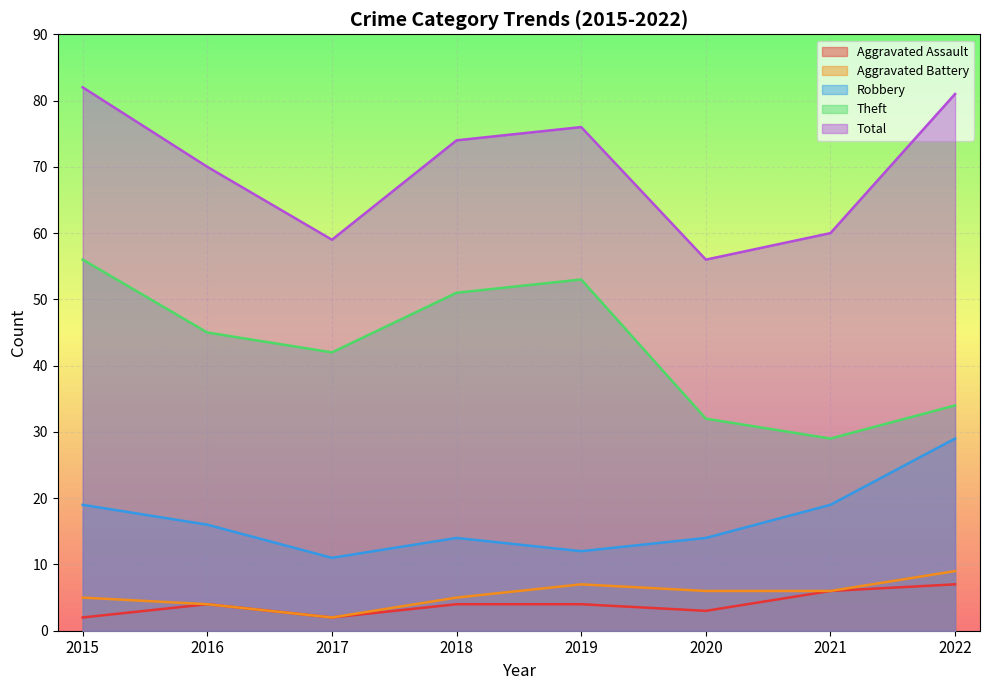

True or false: Aggravated Battery and Aggravated Assault intersect in this chart.

False